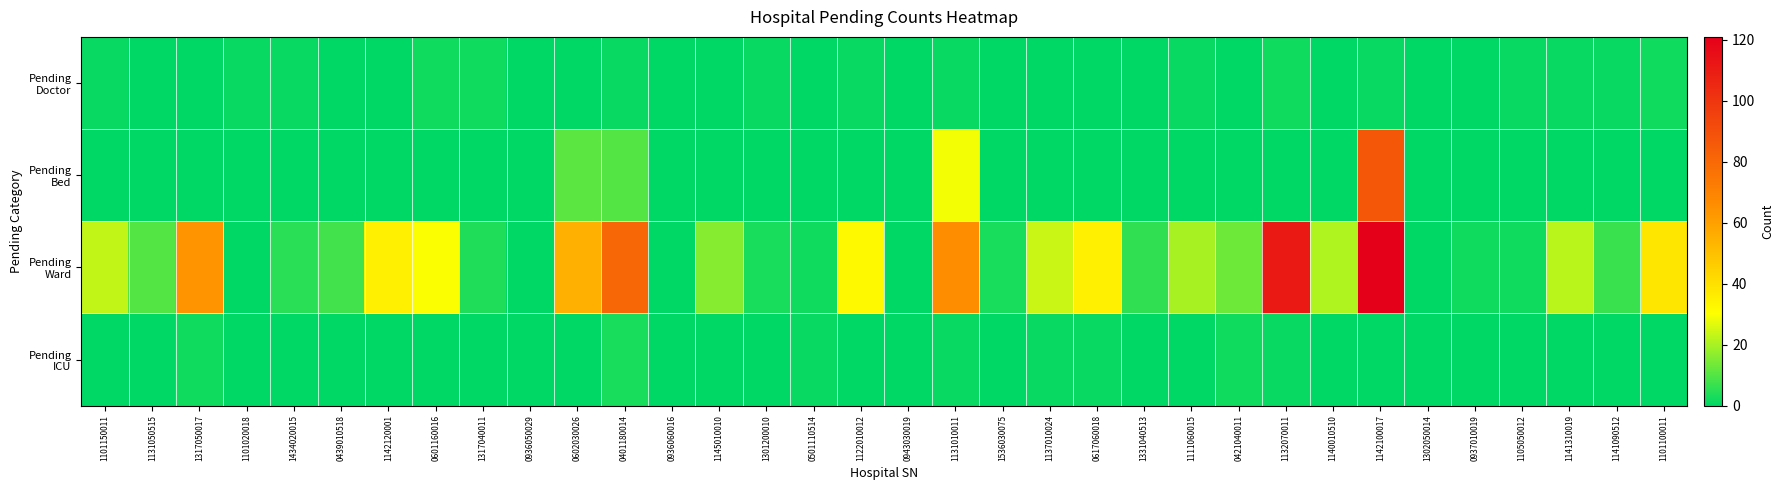

Which series has the largest total across all categories?

Pending Ward